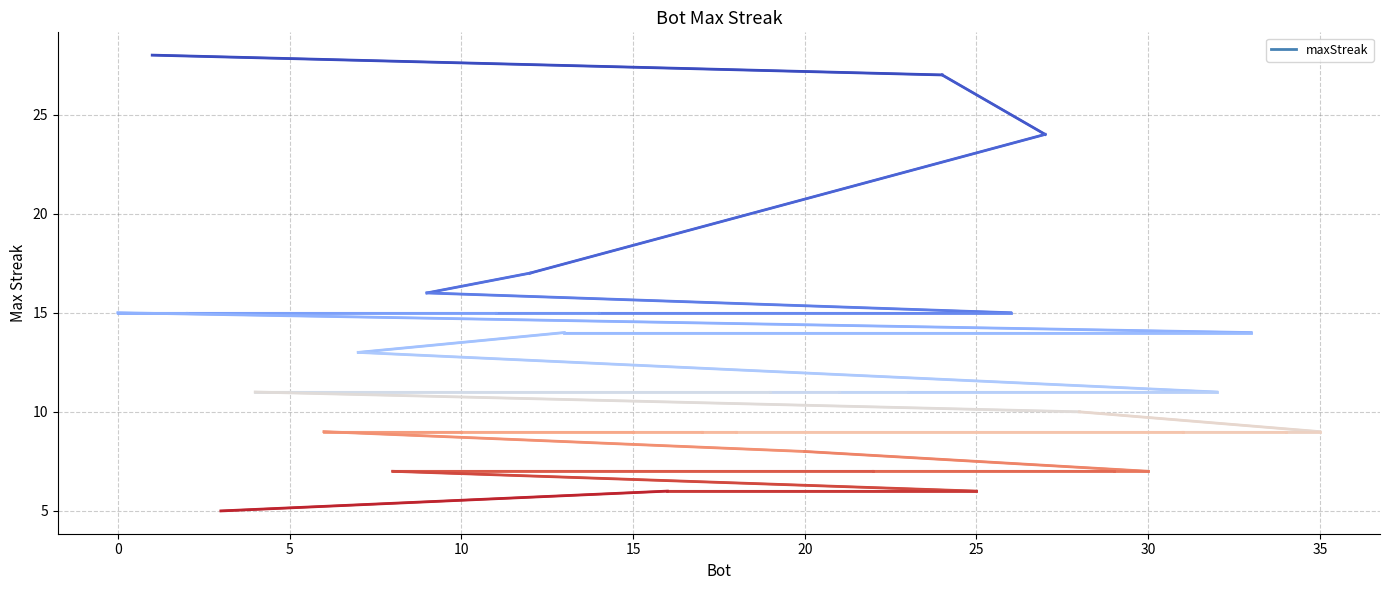

What is the greatest value displayed?

28